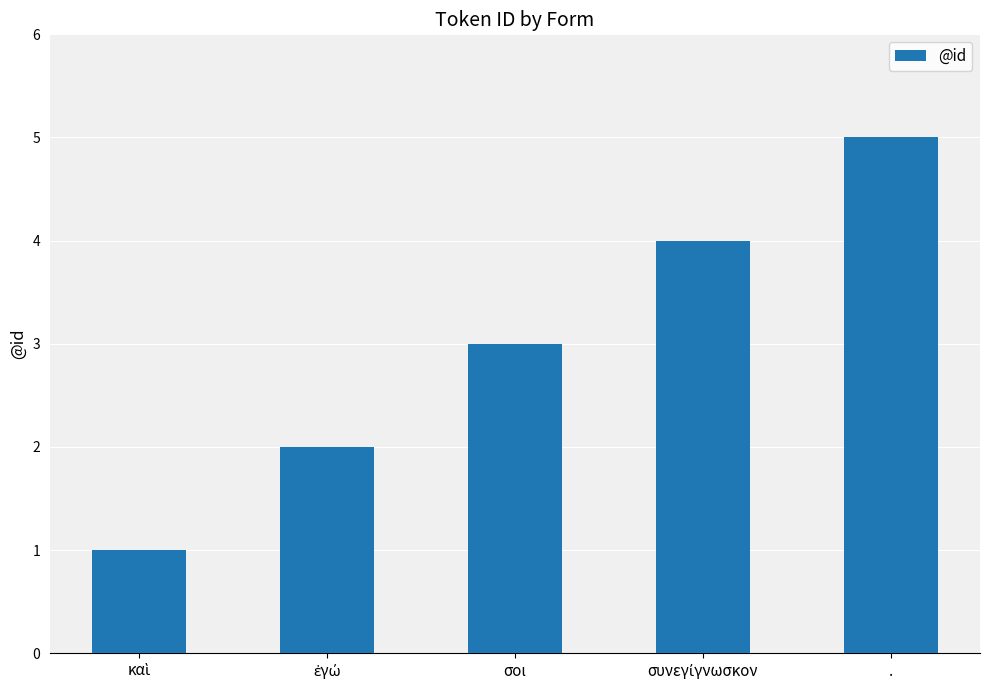

What is the greatest value displayed?

5